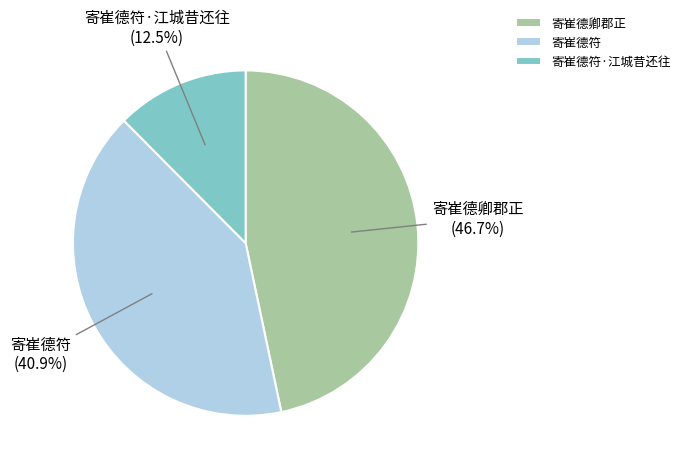

What is the largest slice in the pie chart?

寄崔德卿郡正